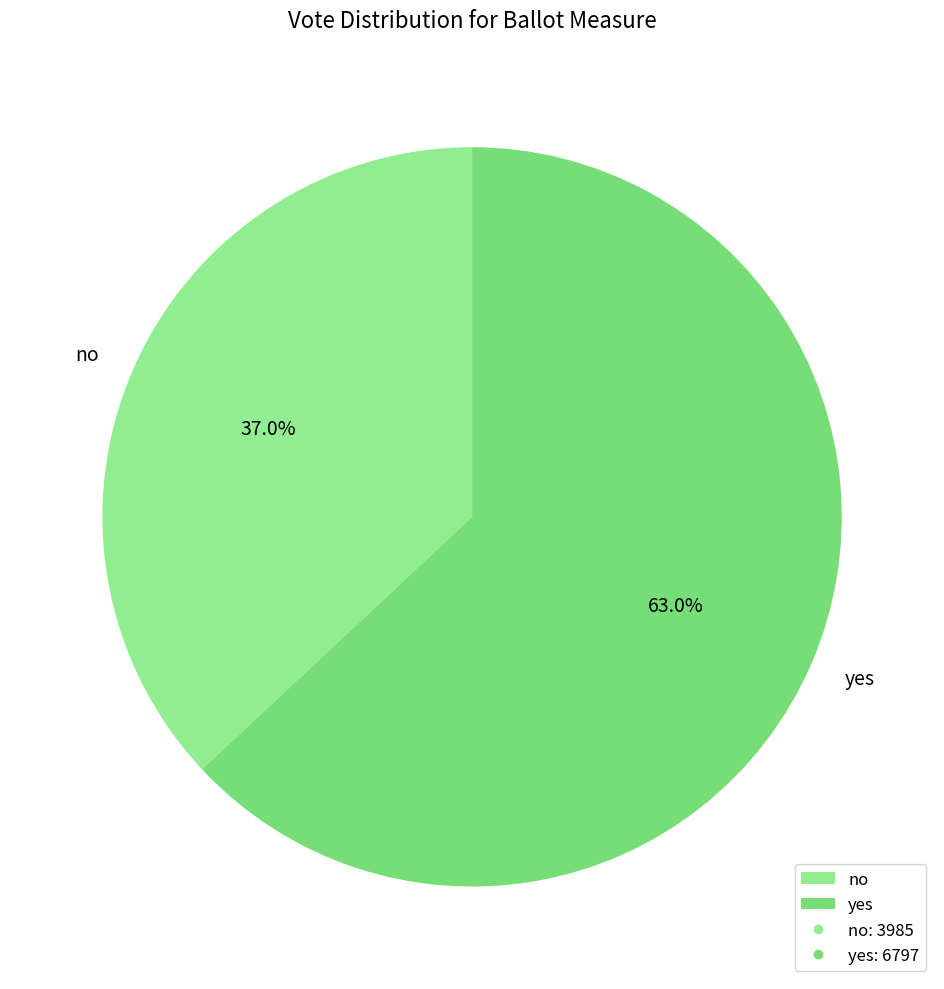

True or false: yes accounts for 71% of the total.

False